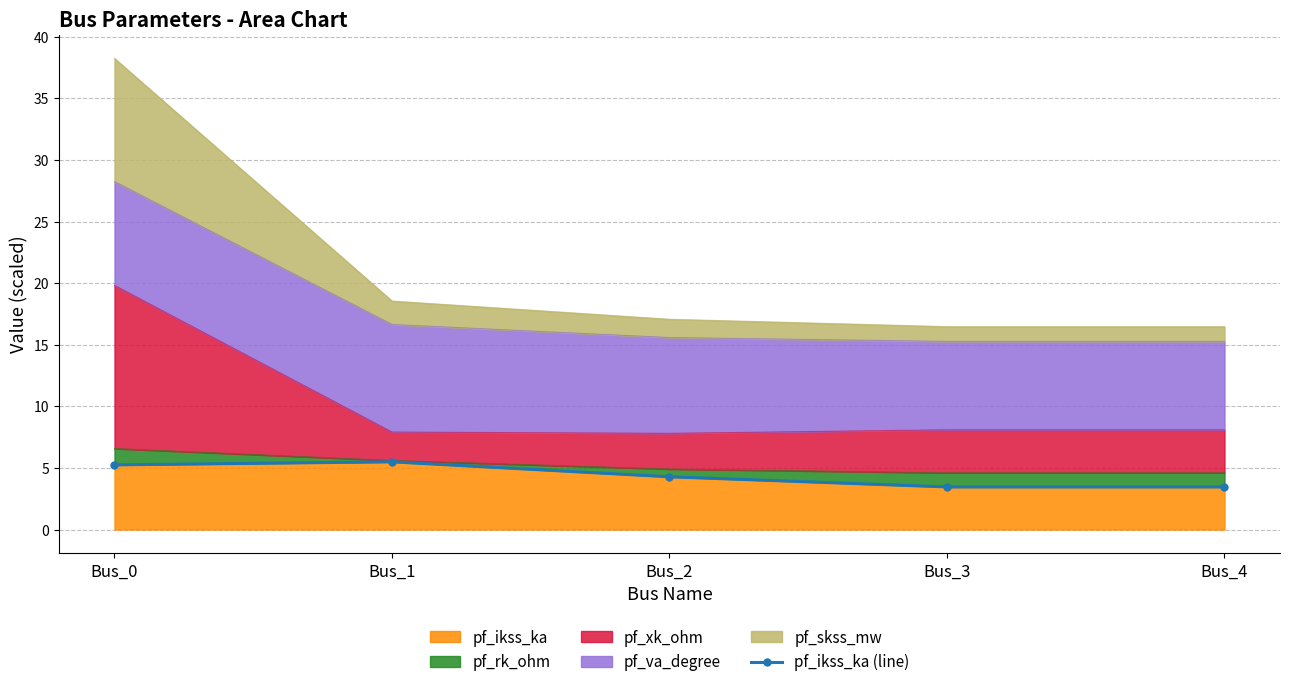

List the labels in order of value, smallest first.

Bus_4, Bus_3, Bus_2, Bus_0, Bus_1